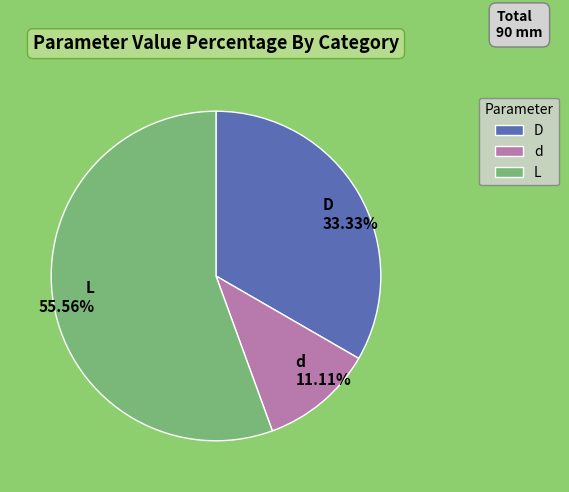

Rank the categories by value from highest to lowest.

L, D, d